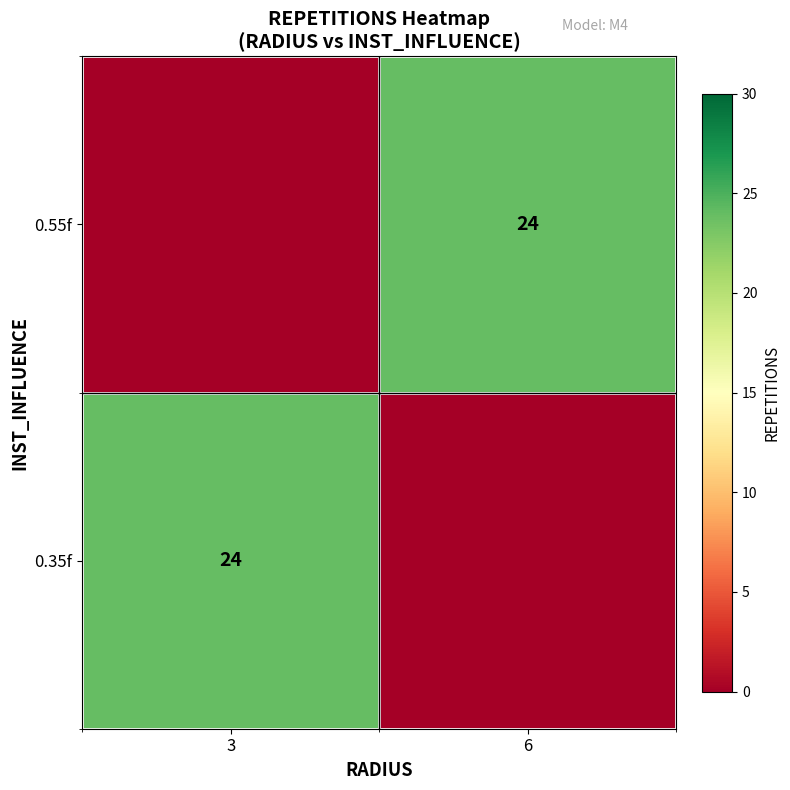

The value of 0.35f at 3 is 24. True or false?

True